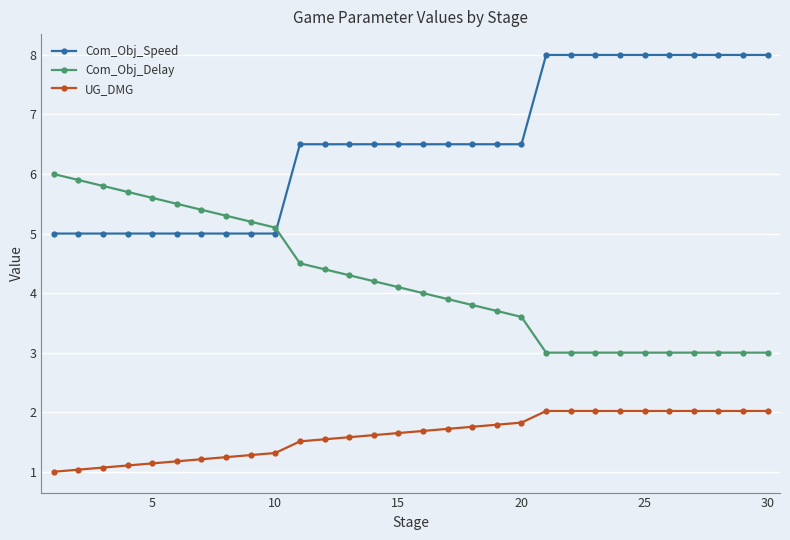

What is the lowest value of the Com_Obj_Delay series?

3.0